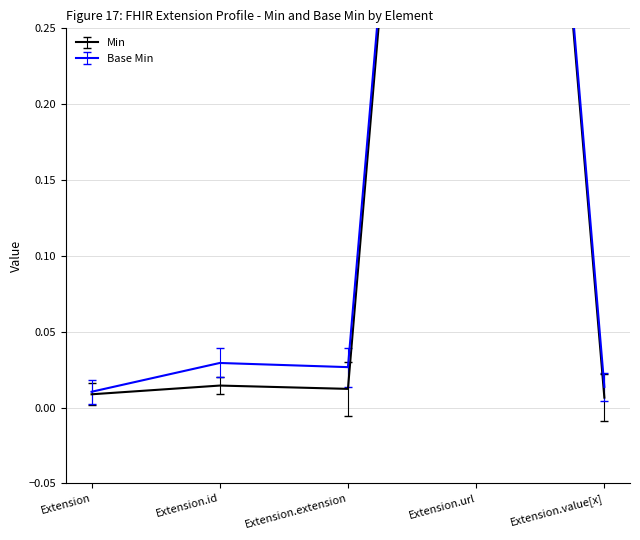

The Base Min series shows 0.0 at Extension.value[x]. True or false?

False